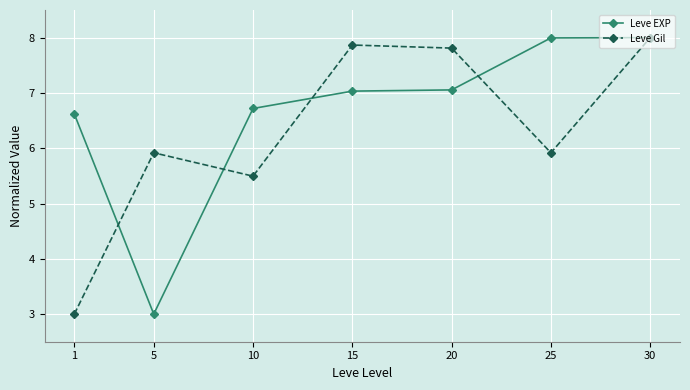

Rank the series by their average value, from lowest to highest.

Leve Gil, Leve EXP